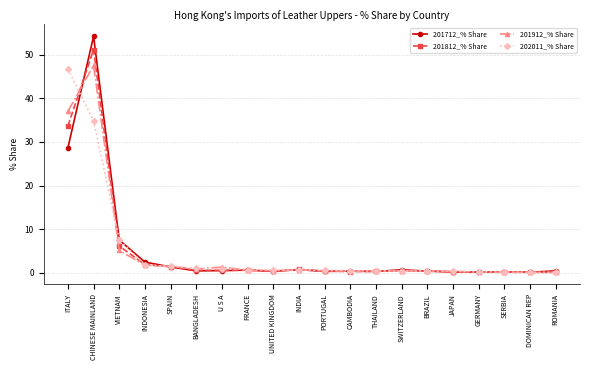

What is the value of the 202011_% Share point at the 13th from the left?

0.4